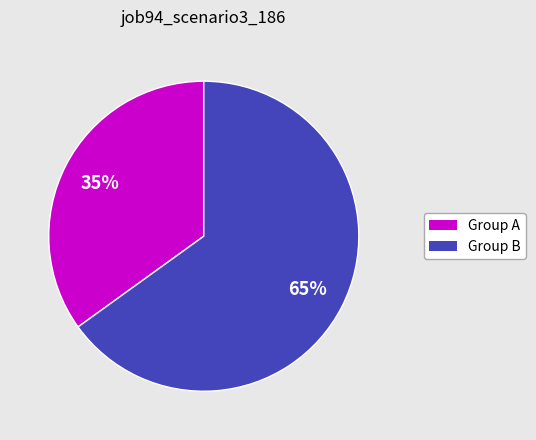

Does any single category account for the majority?

Yes